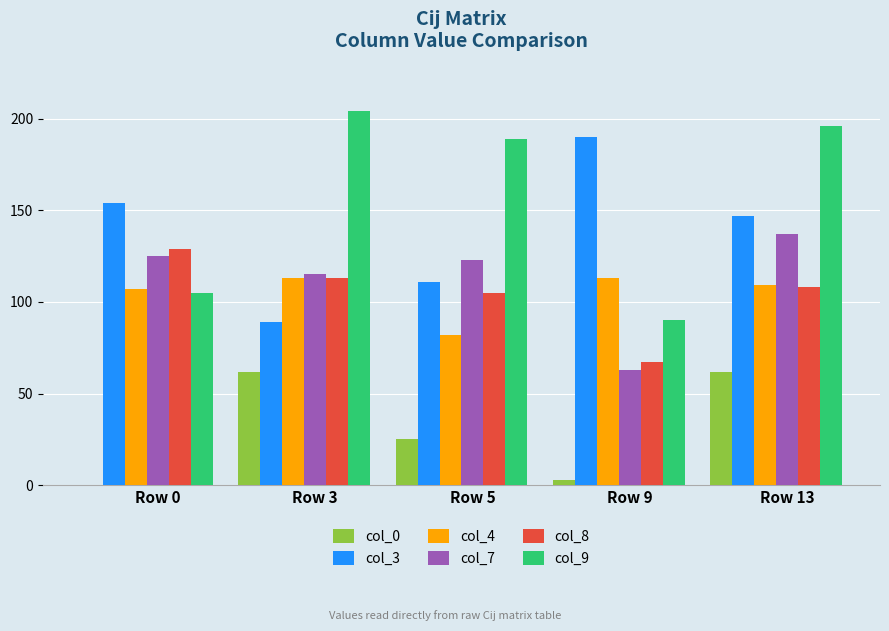

What is the maximum value shown in the chart?

204